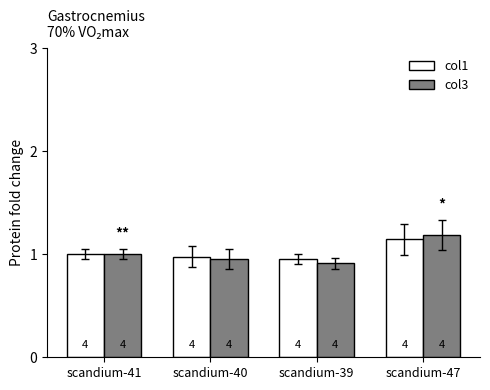

What is the label of the 1st bar from the left?

scandium-41